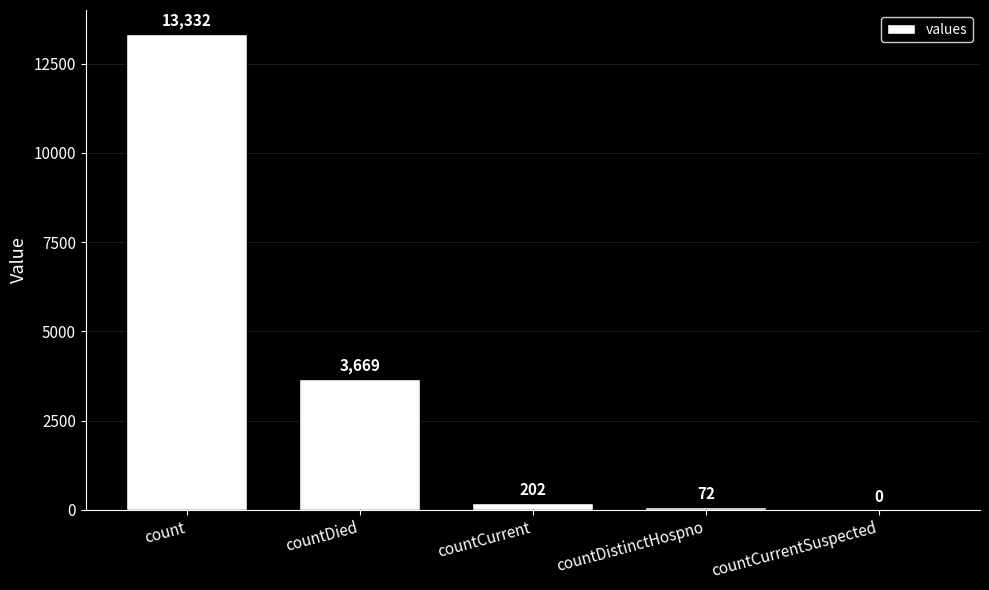

Which category has the highest value across all series?

count